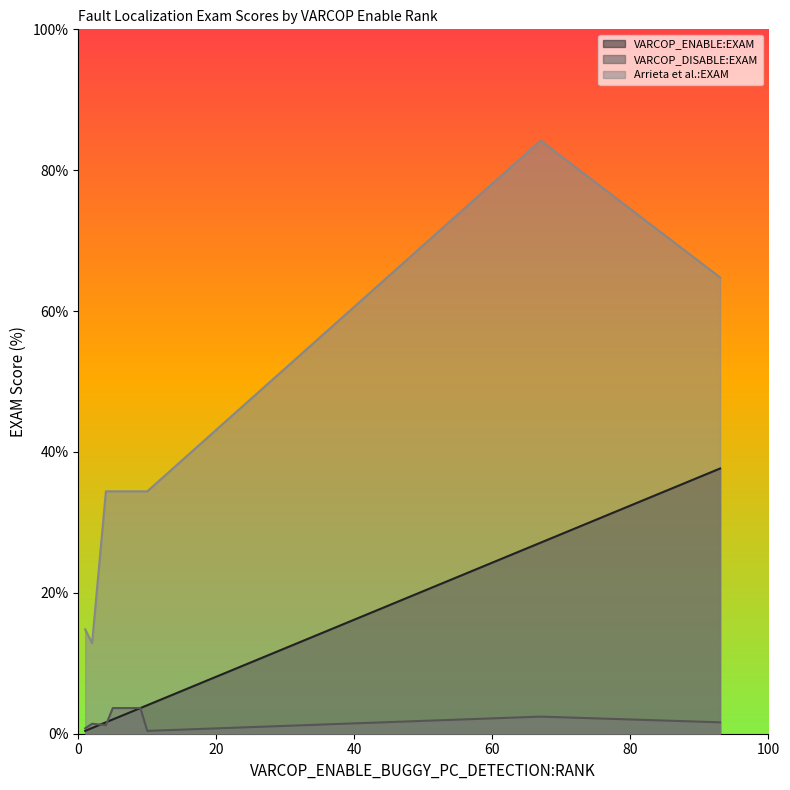

Which series has the largest total across all categories?

Arrieta et al.:EXAM